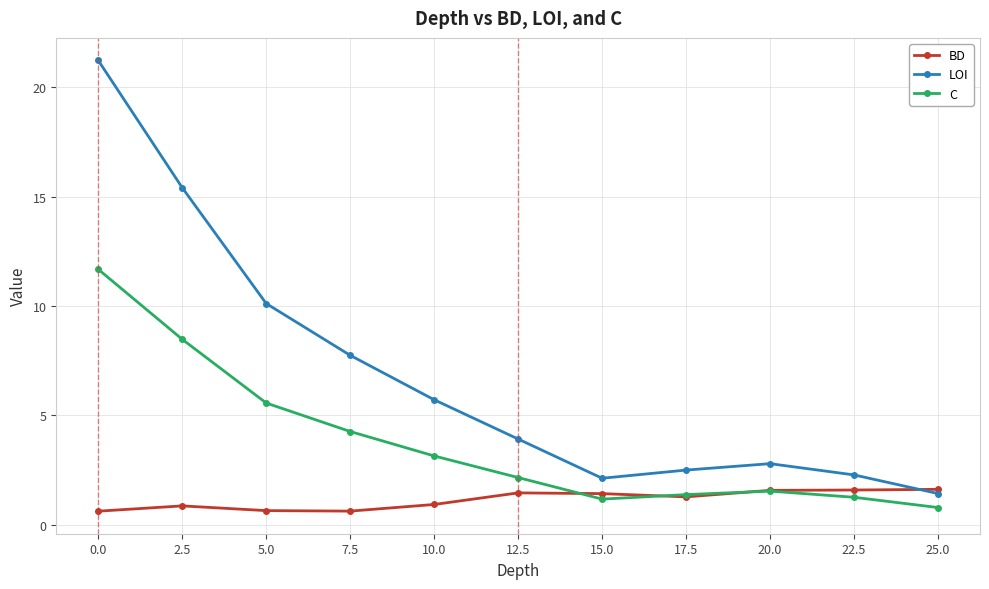

Rank the series by their average value, from lowest to highest.

BD, C, LOI